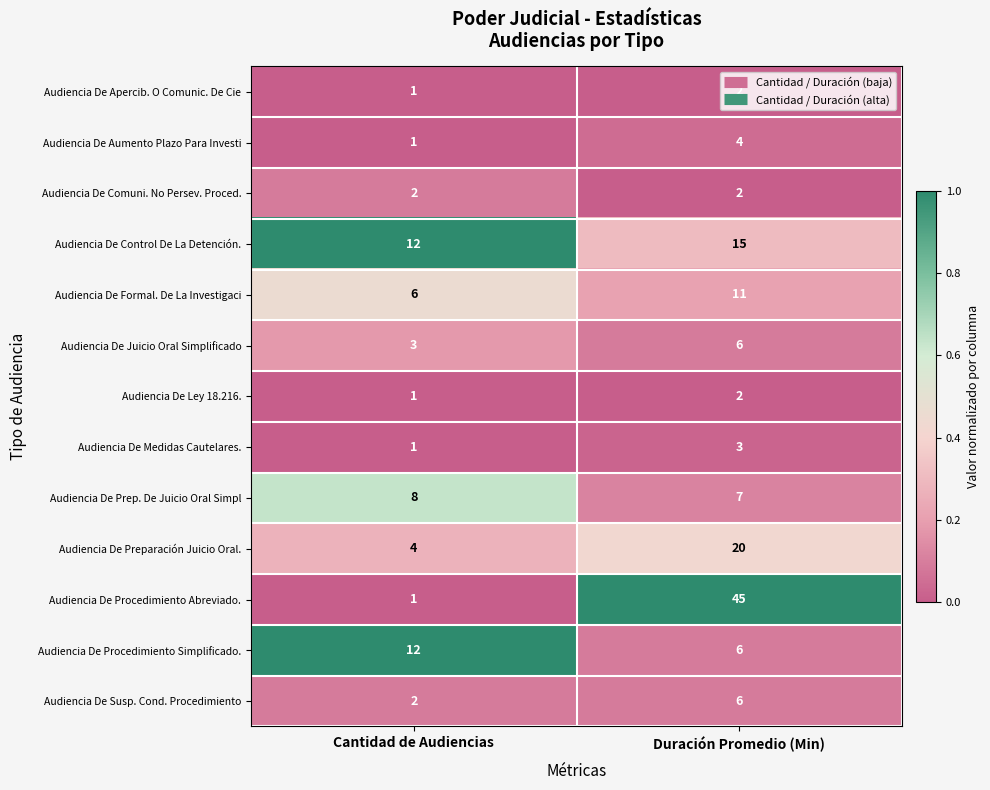

Read the Audiencia De Procedimiento Simplificado. value at Duración Promedio (Min).

6